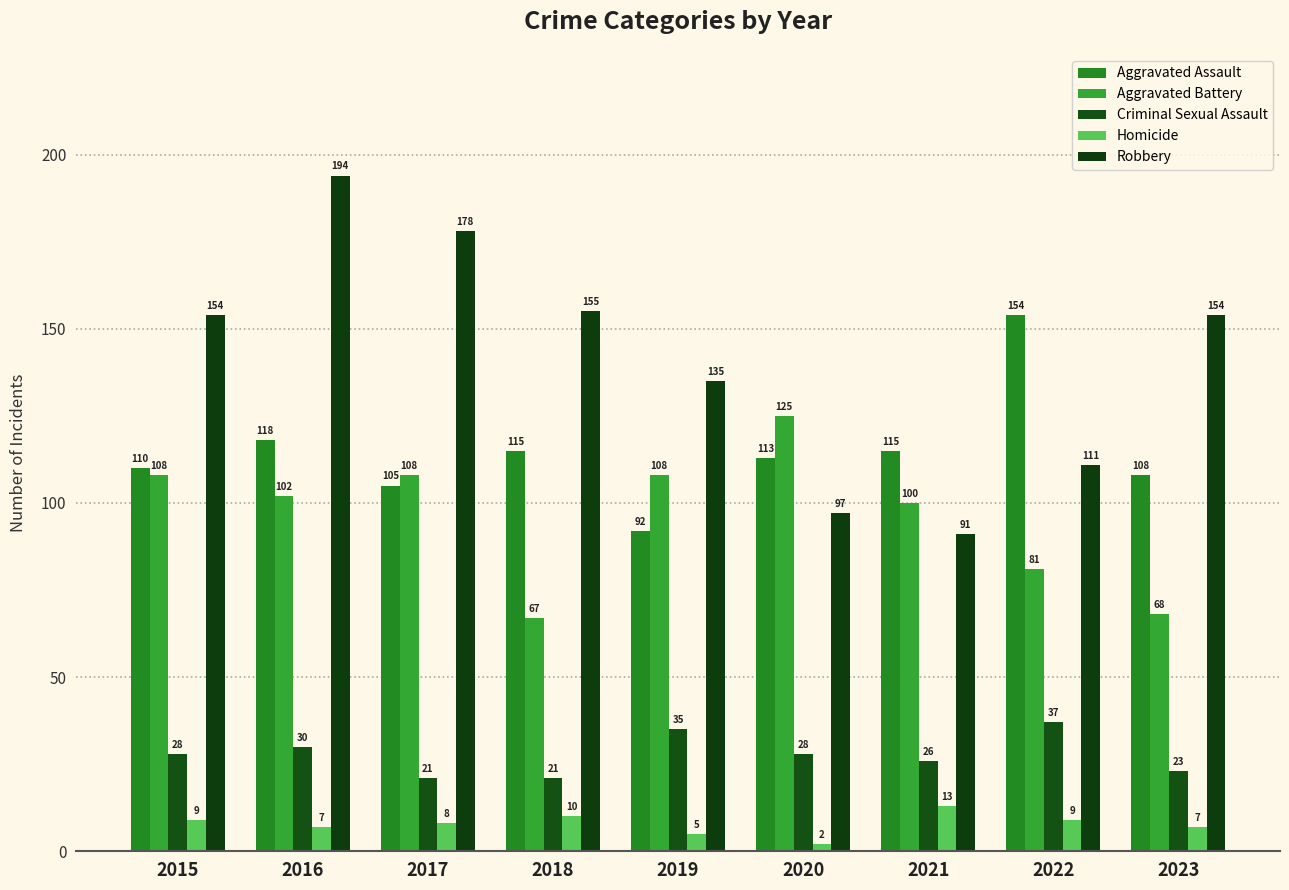

Which has a higher value, 2022 or 2023?

2022